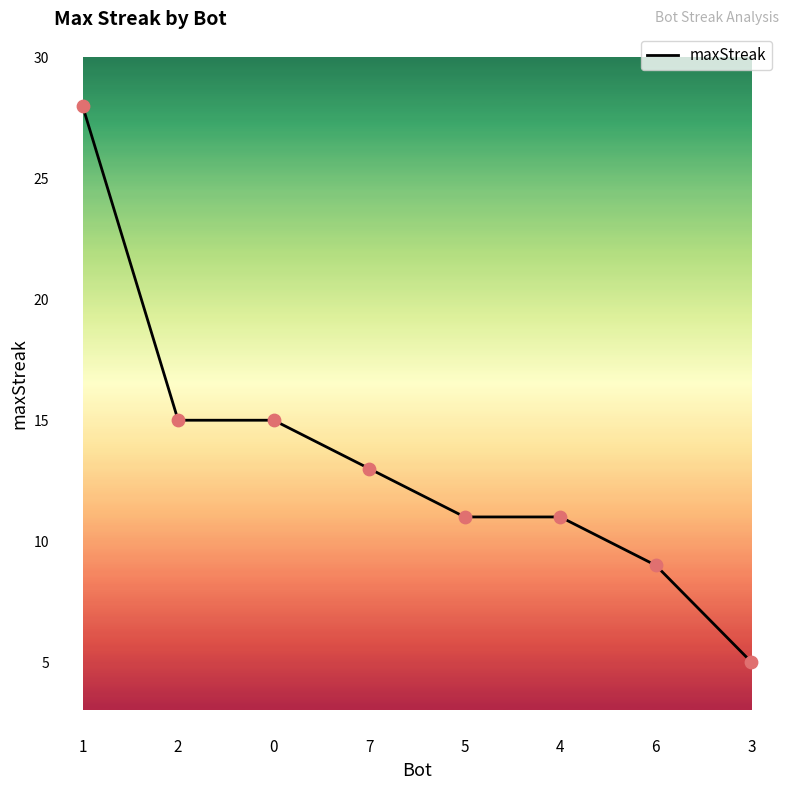

Which has a higher value, 7 or 4?

7